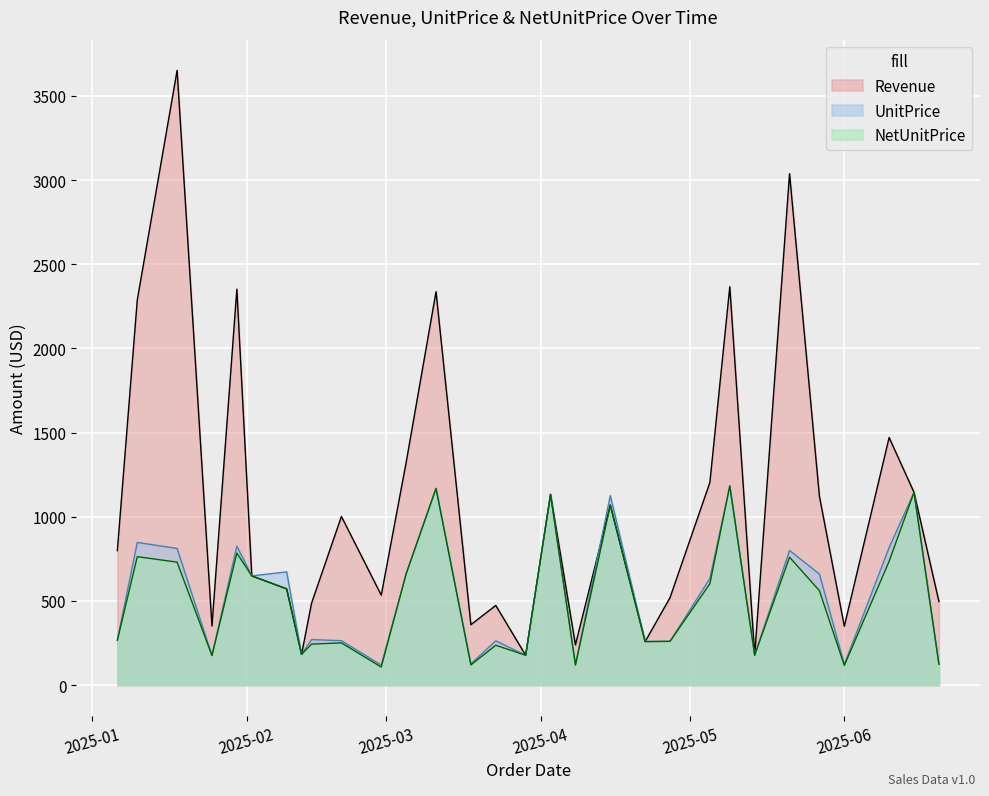

How many lines are shown in the chart?

3